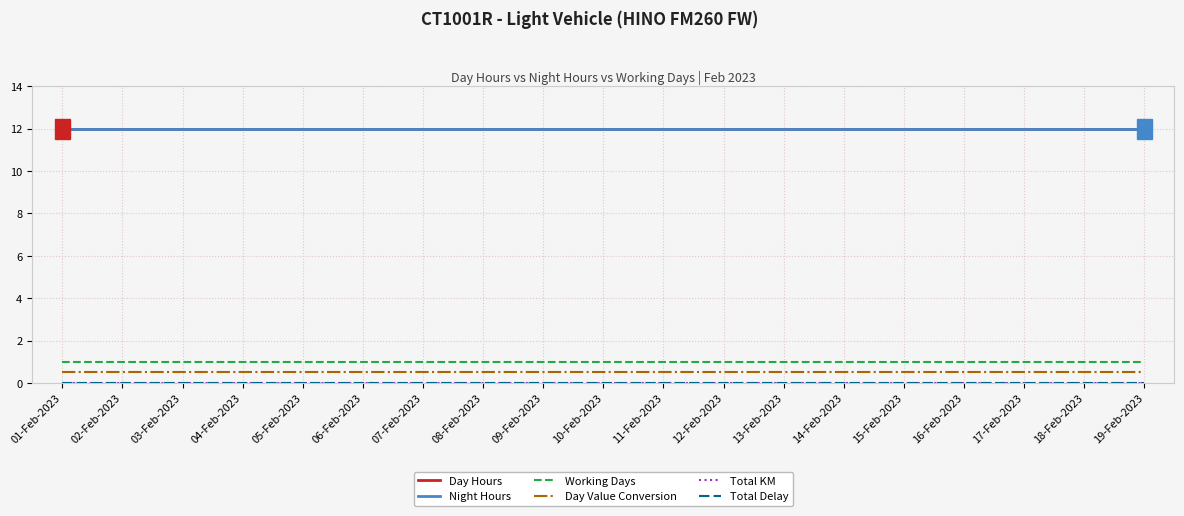

Does the chart display data point markers on the line(s)?

No